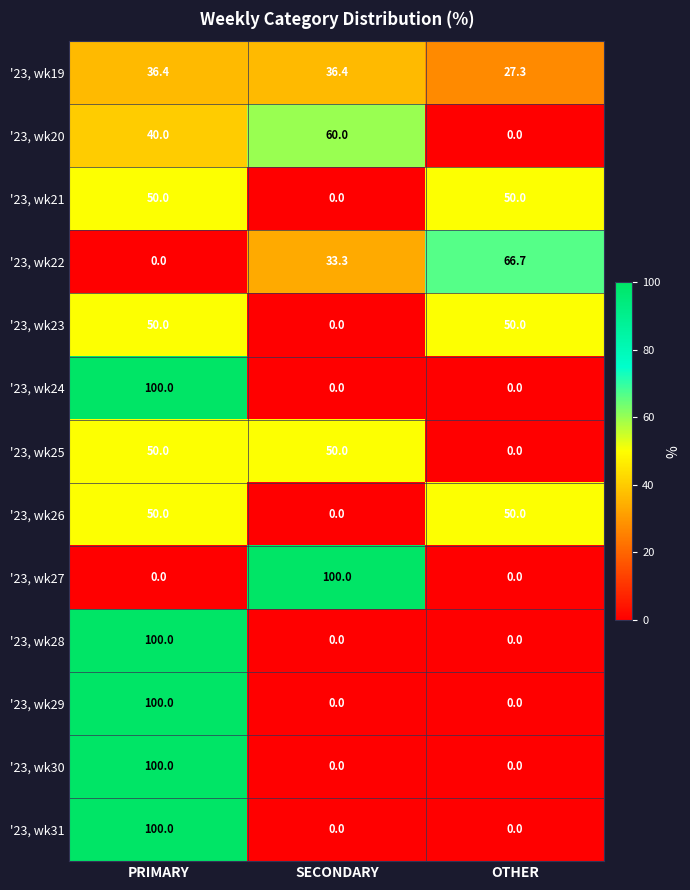

Which category has the highest value in the '23, wk29 series?

PRIMARY